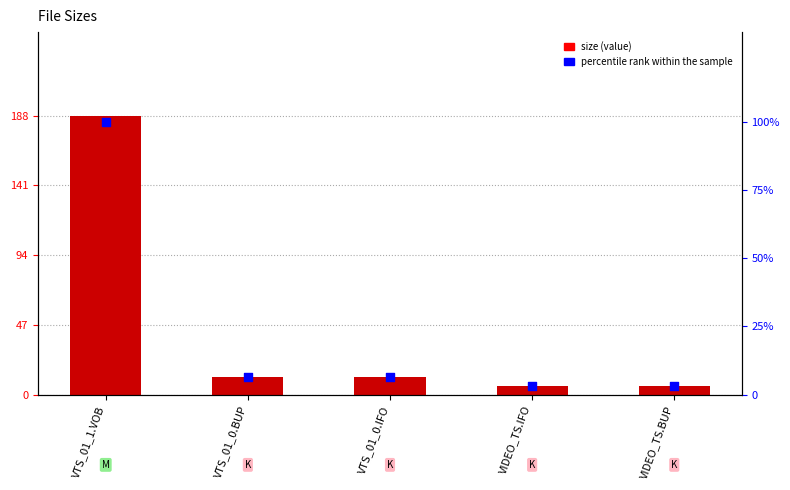

Which series contains the highest Y value?

Size